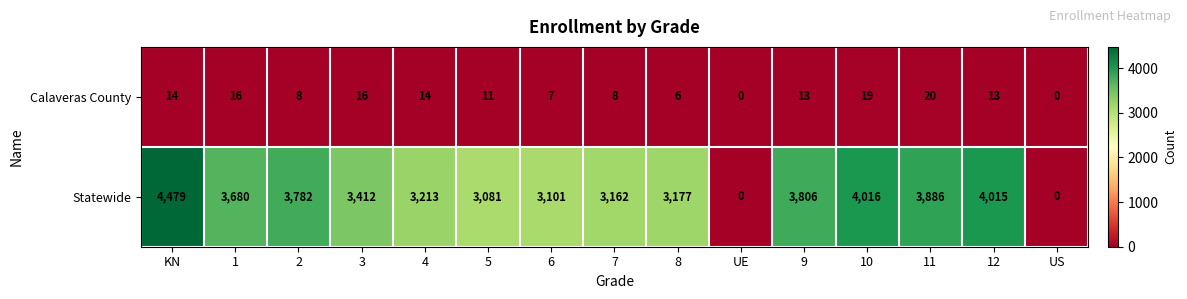

True or false: Calaveras County has a value of 4 at 2.

False